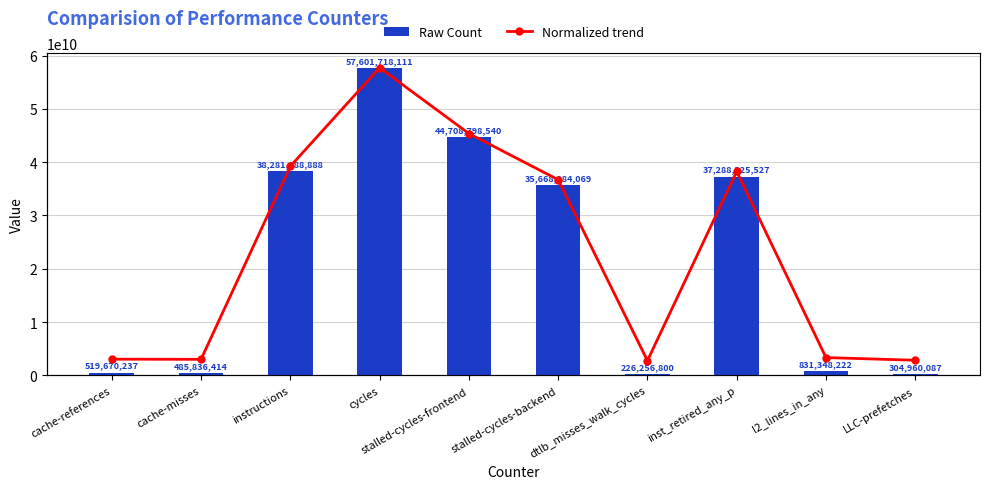

What are all the series names shown in the legend?

Raw Count, Normalized trend